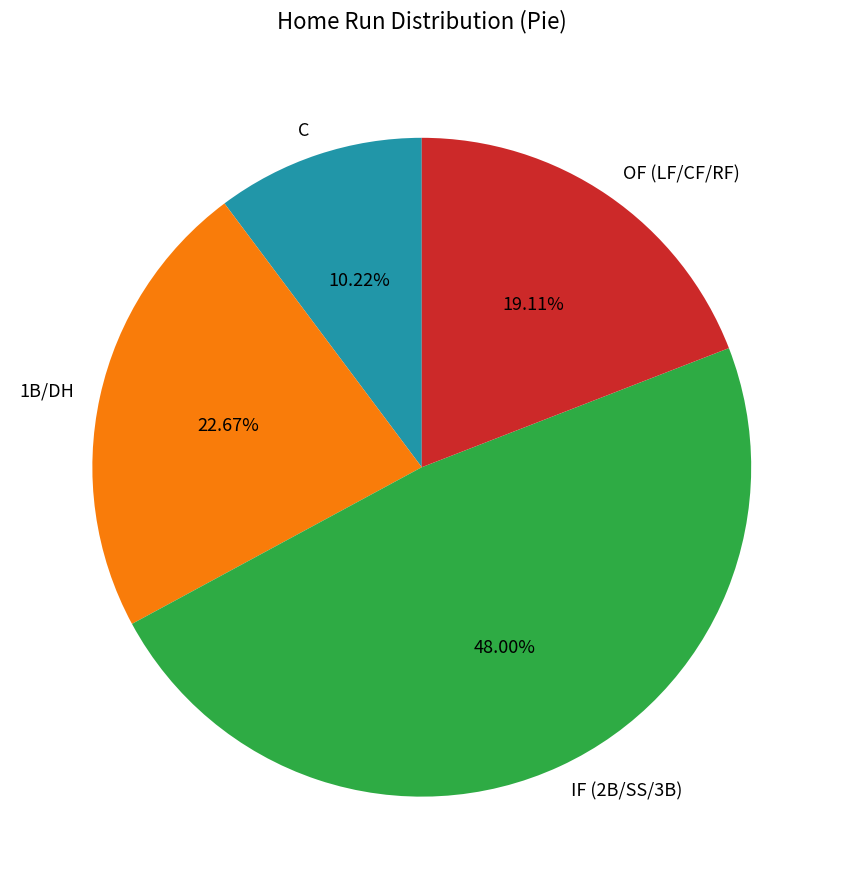

Between IF (2B/SS/3B) and 1B/DH, which is larger?

IF (2B/SS/3B)